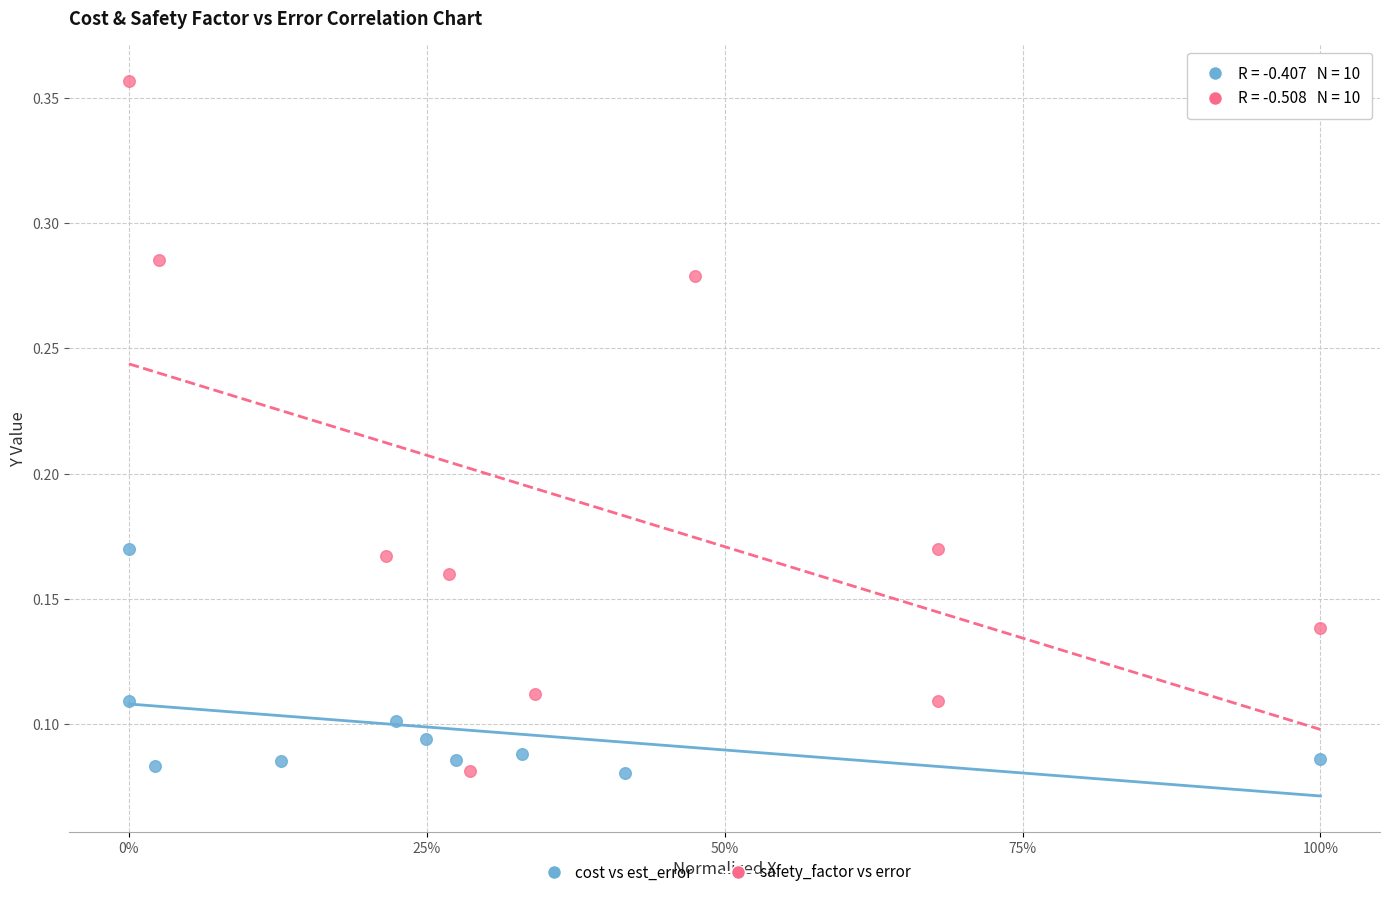

Which series contains the highest Y value?

safety_factor vs error